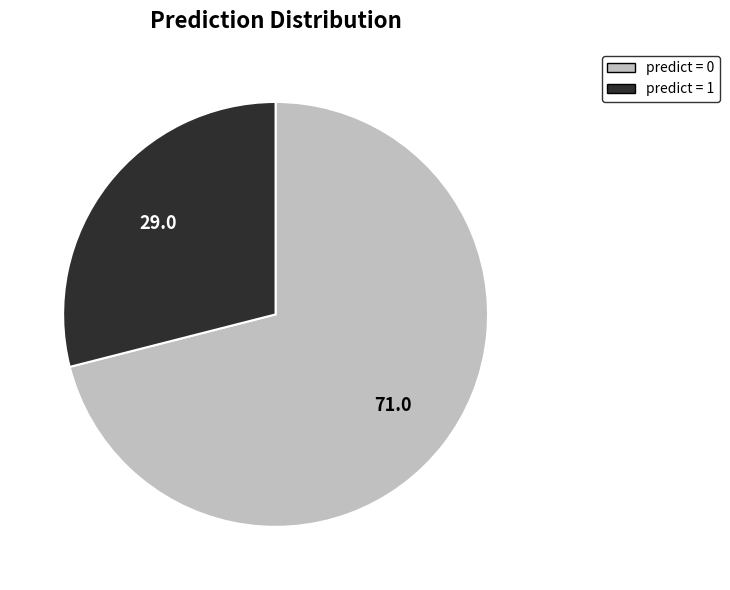

Does any single category account for the majority?

Yes